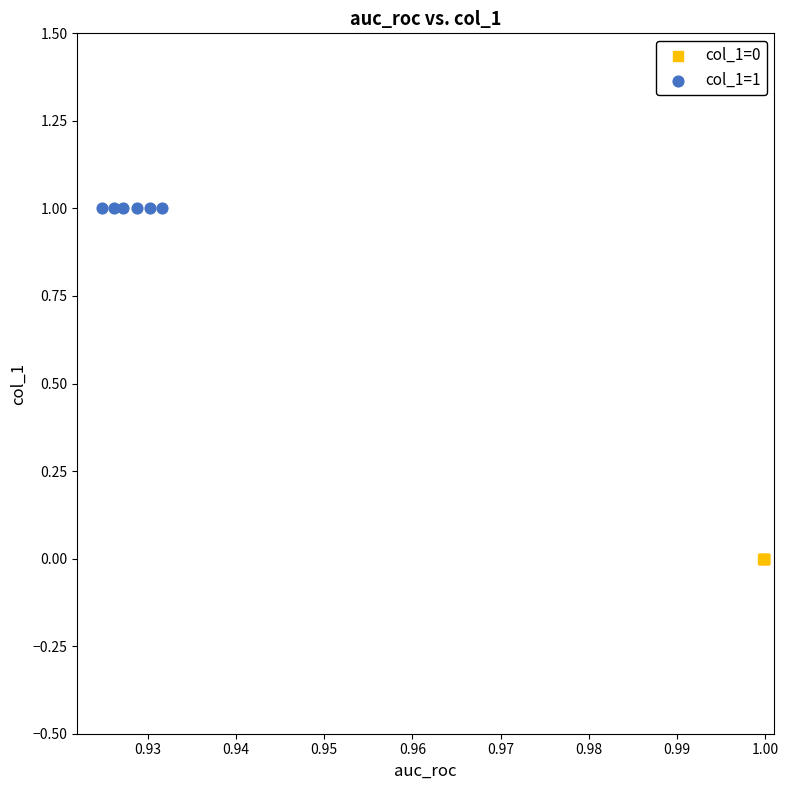

Which series reaches the maximum Y coordinate?

col_1=1